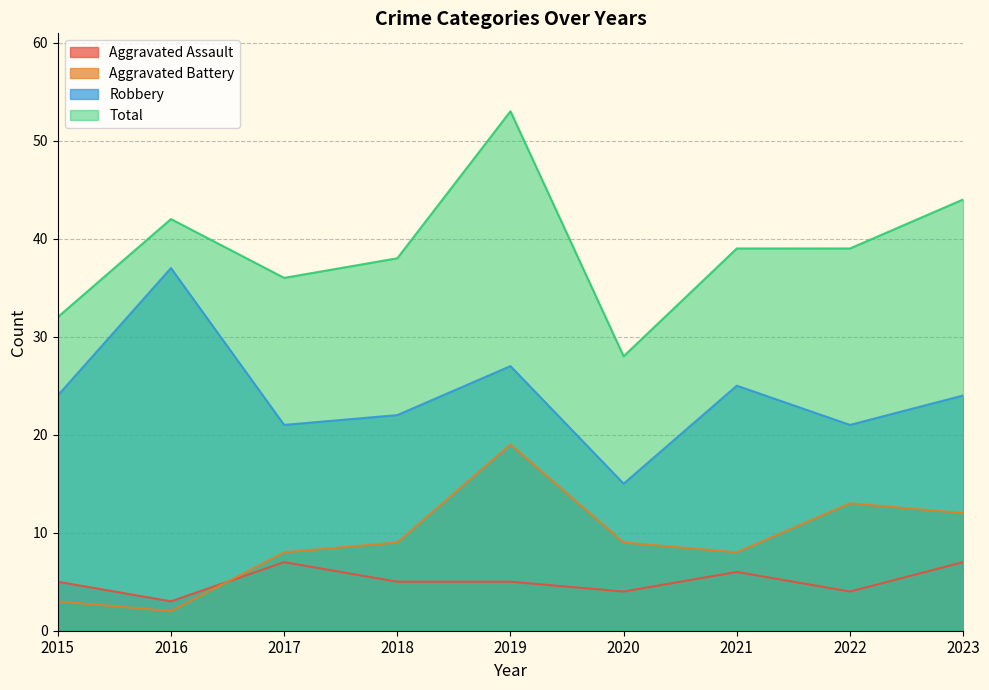

Which has a higher value, 2015 or 2017?

2017